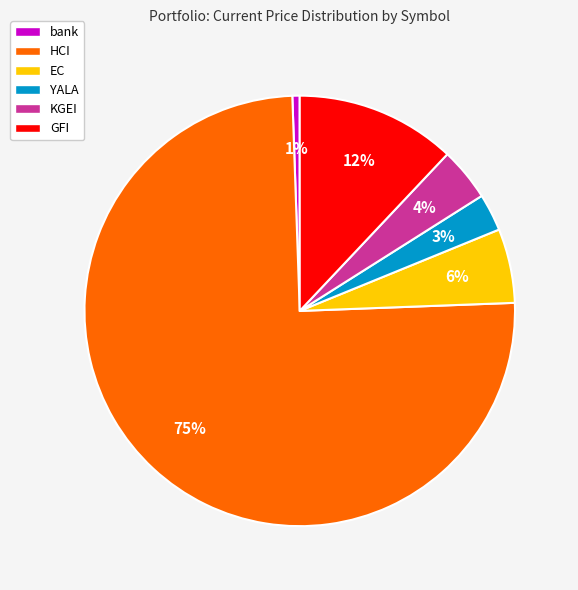

The YALA slice represents 12% of the pie. True or false?

False